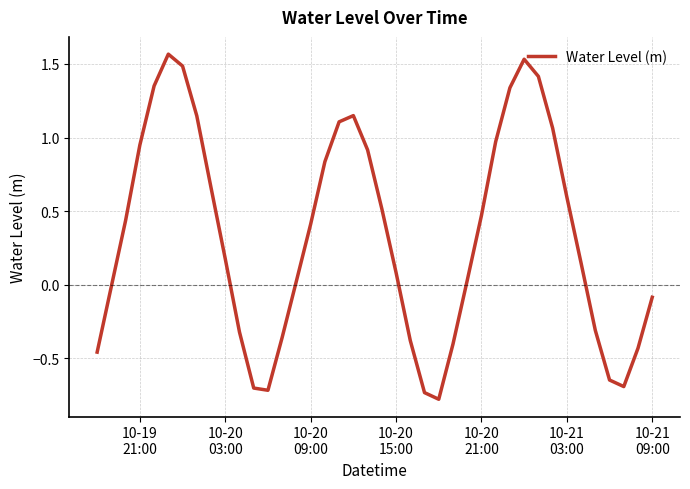

True or false: the data has more than 1 interior local peaks.

True